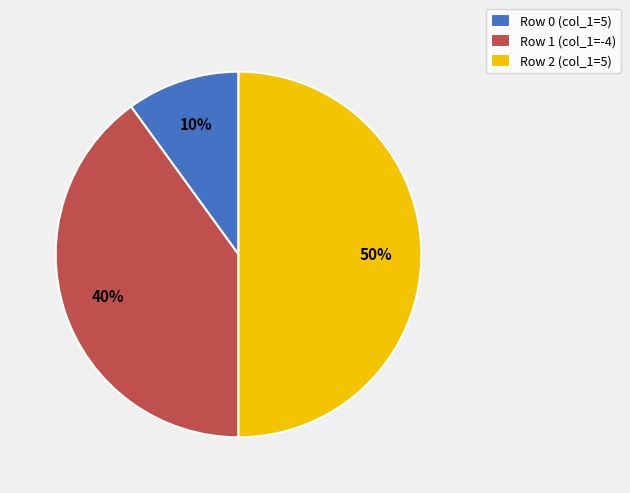

Which slice is the smallest?

Row 0 (col_1=5)